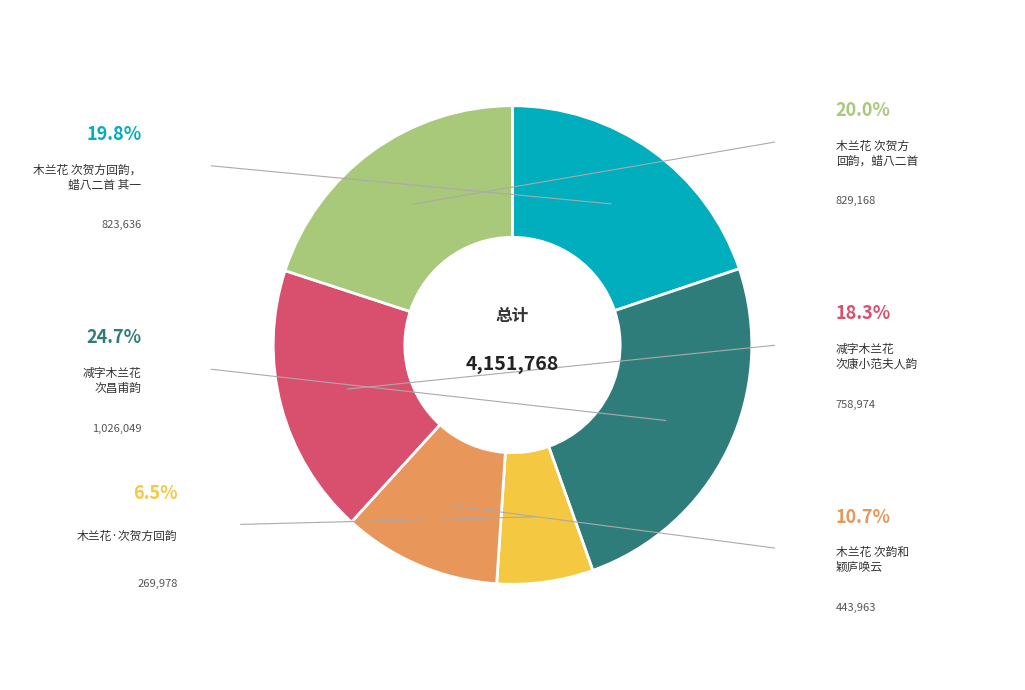

Is there a majority slice in this chart?

No